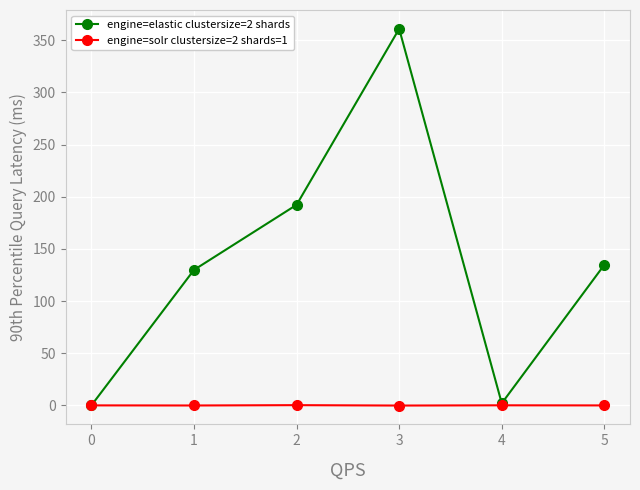

What is the spread (max minus min) of values at 2?

192.0